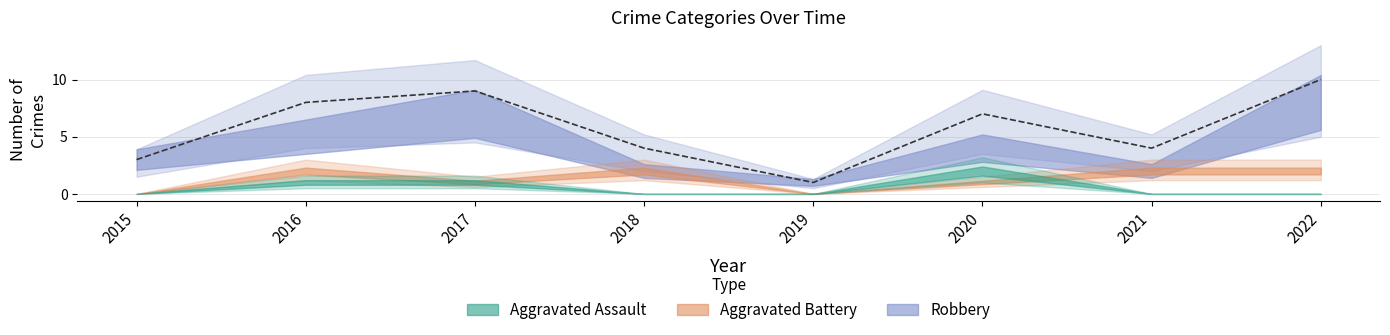

Reading left to right, transcribe all the data shown in this chart.

Robbery: 3	5	7	2	1	4	2	8
Total: 3	8	9	4	1	7	4	10